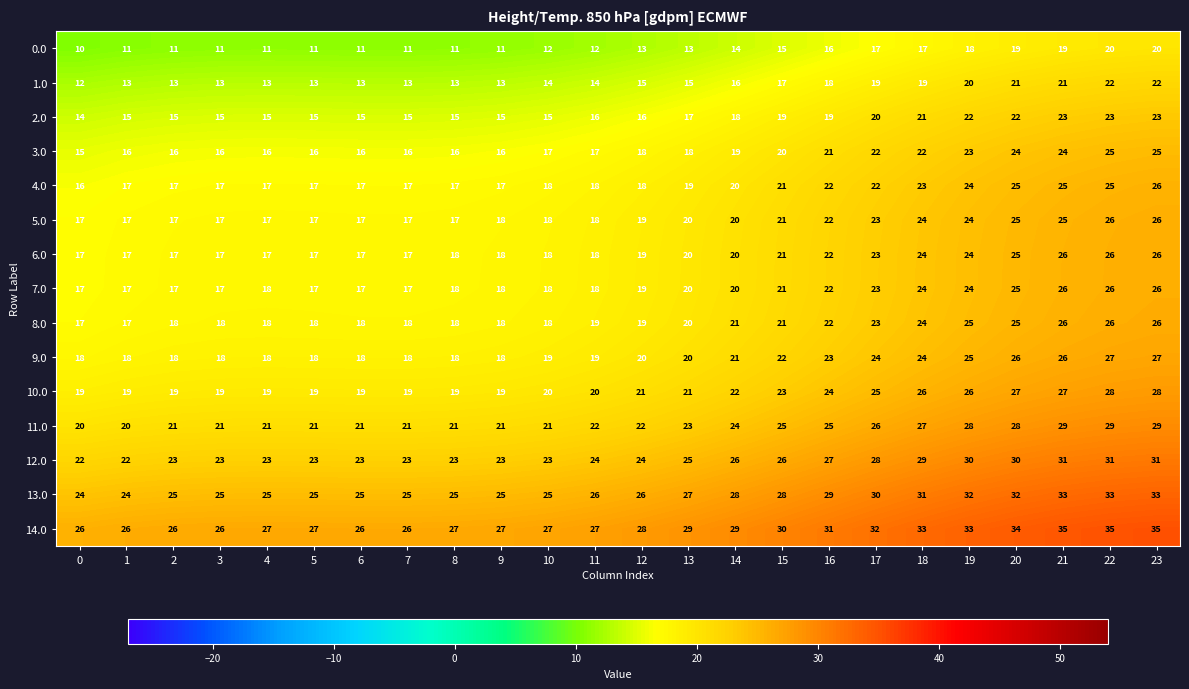

What is the spread (max minus min) of values at 18?

16